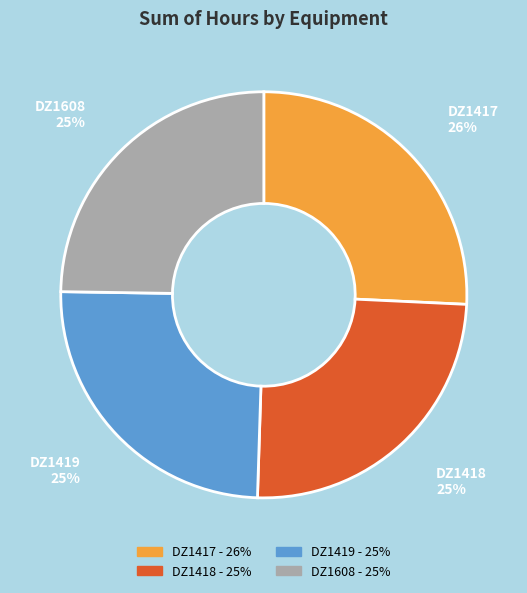

To the nearest percent, what is the average slice percentage?

25%